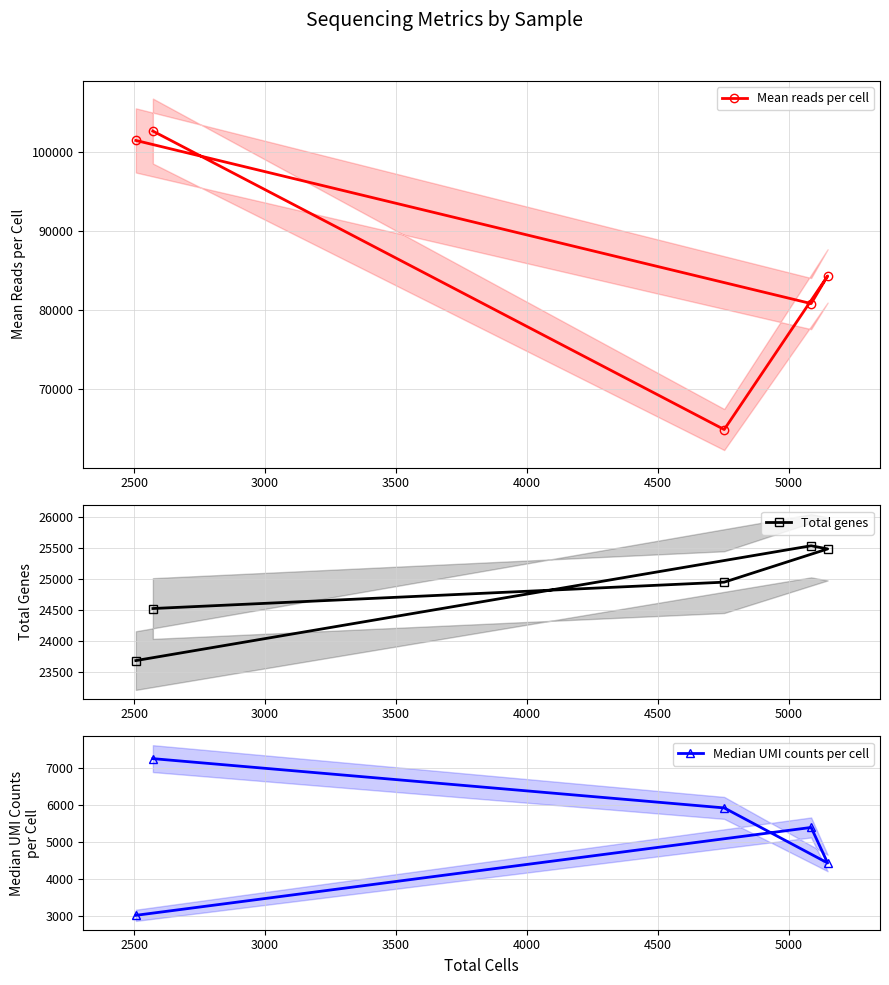

What is the minimum value for Mean reads per cell?

64902